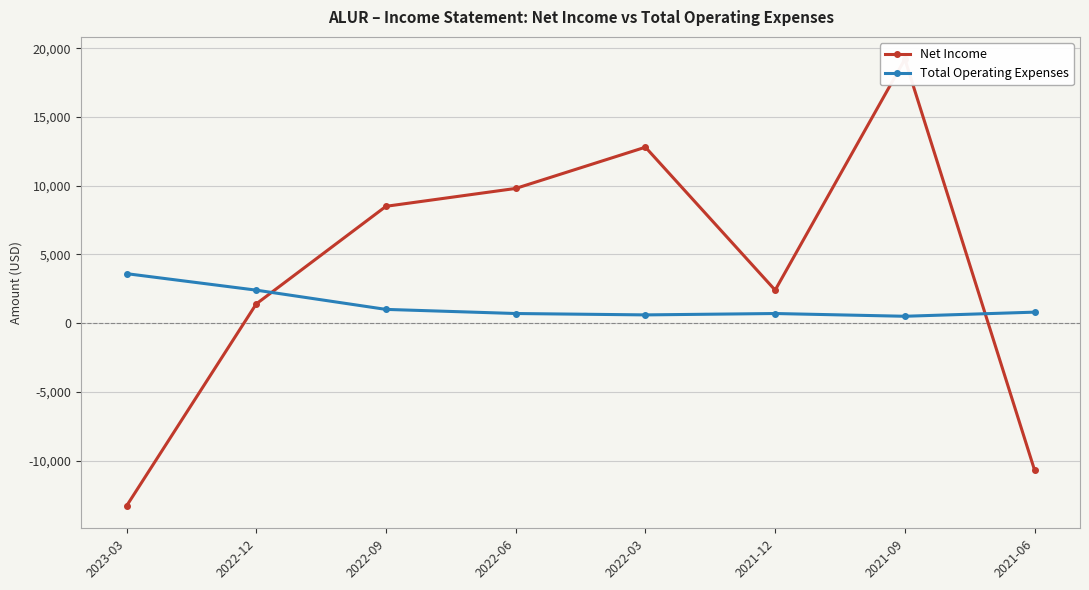

How many data points does each series have?

8